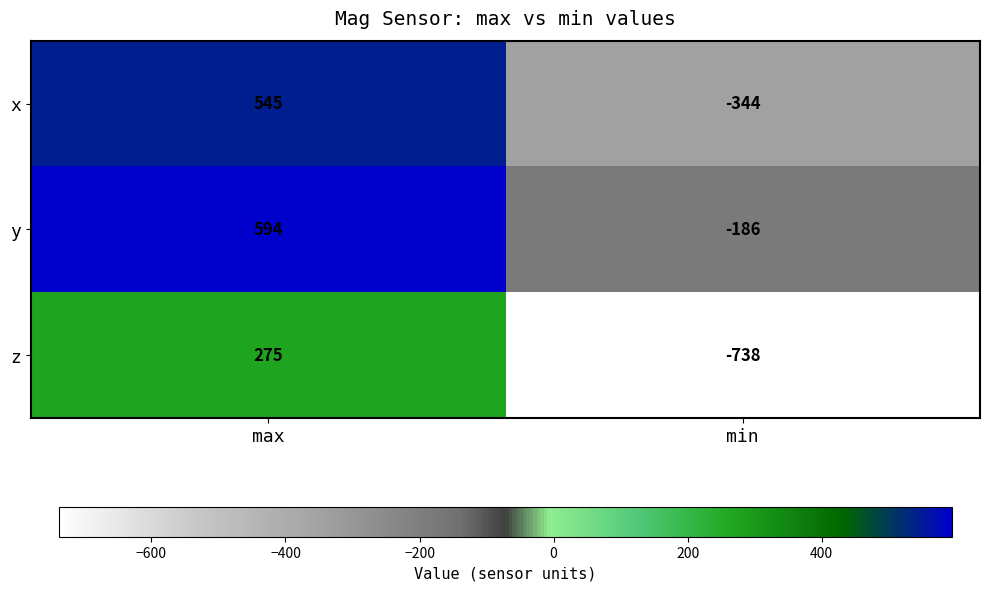

Rank the categories by y value from lowest to highest.

min, max